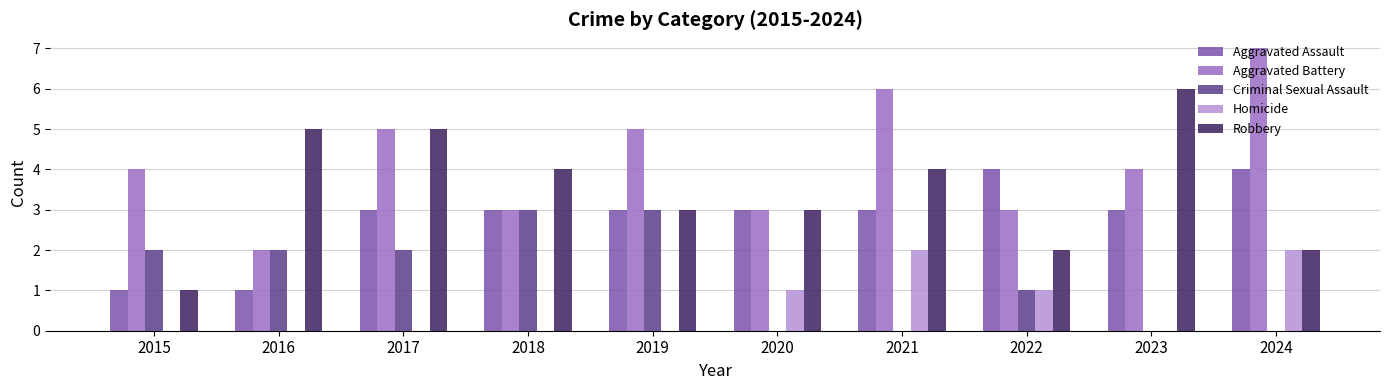

Are the bars horizontal?

No